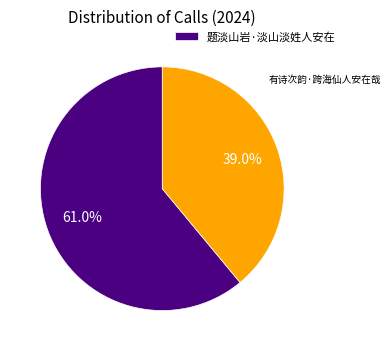

How many segments does this pie chart have?

2